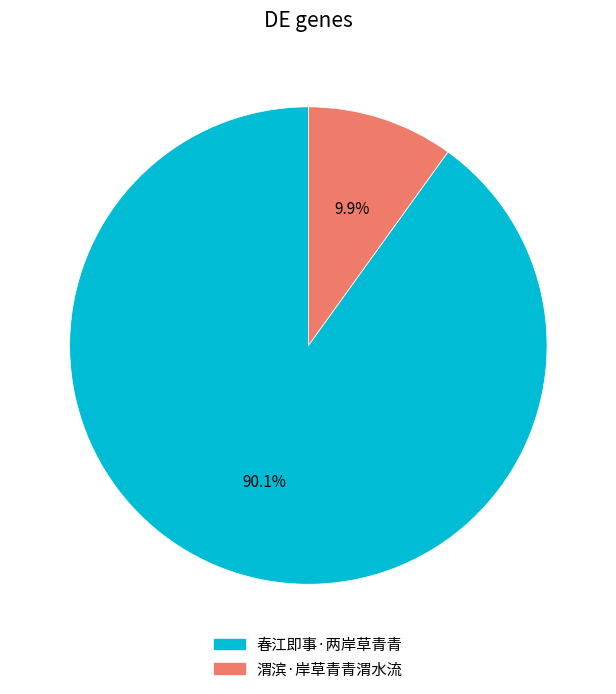

Count the number of slices in the pie.

2